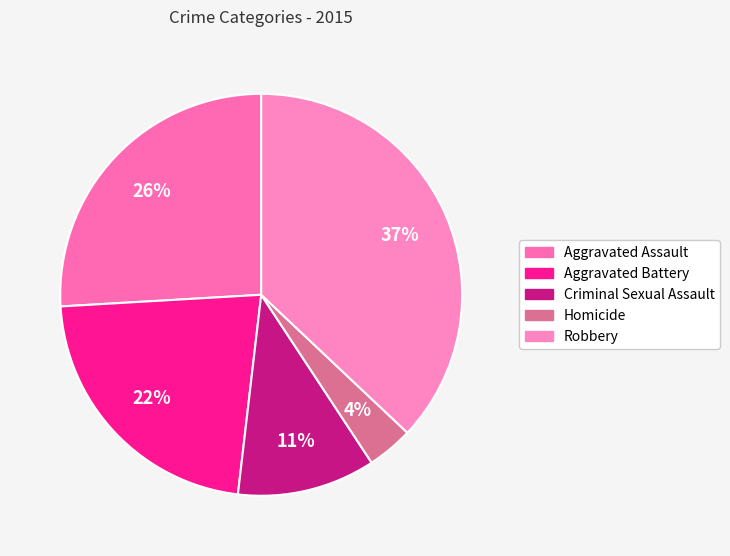

Between Aggravated Assault and Aggravated Battery, which is larger?

Aggravated Assault